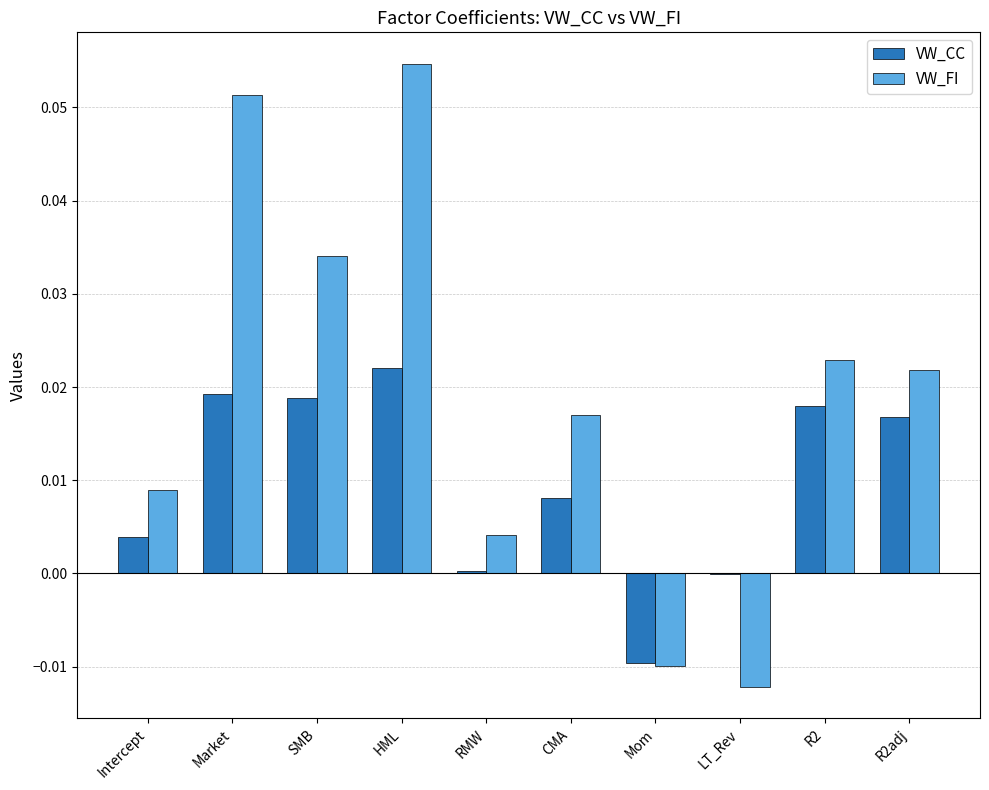

Is the value of VW_FI at HML greater than the value of VW_CC at R2adj?

Yes